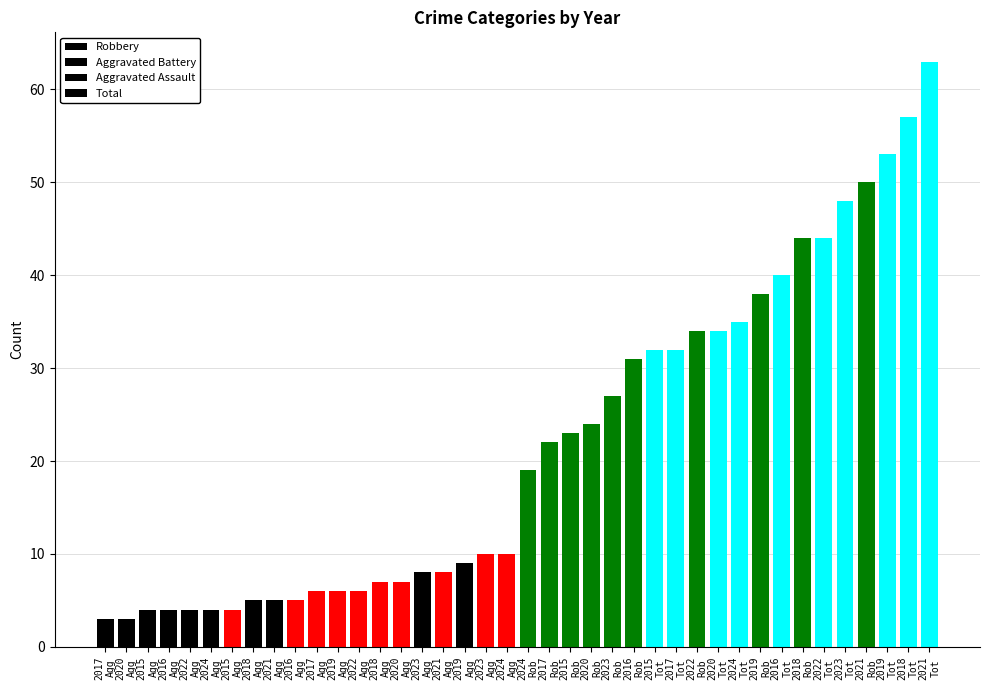

At which label does Robbery first exceed 31?

2018